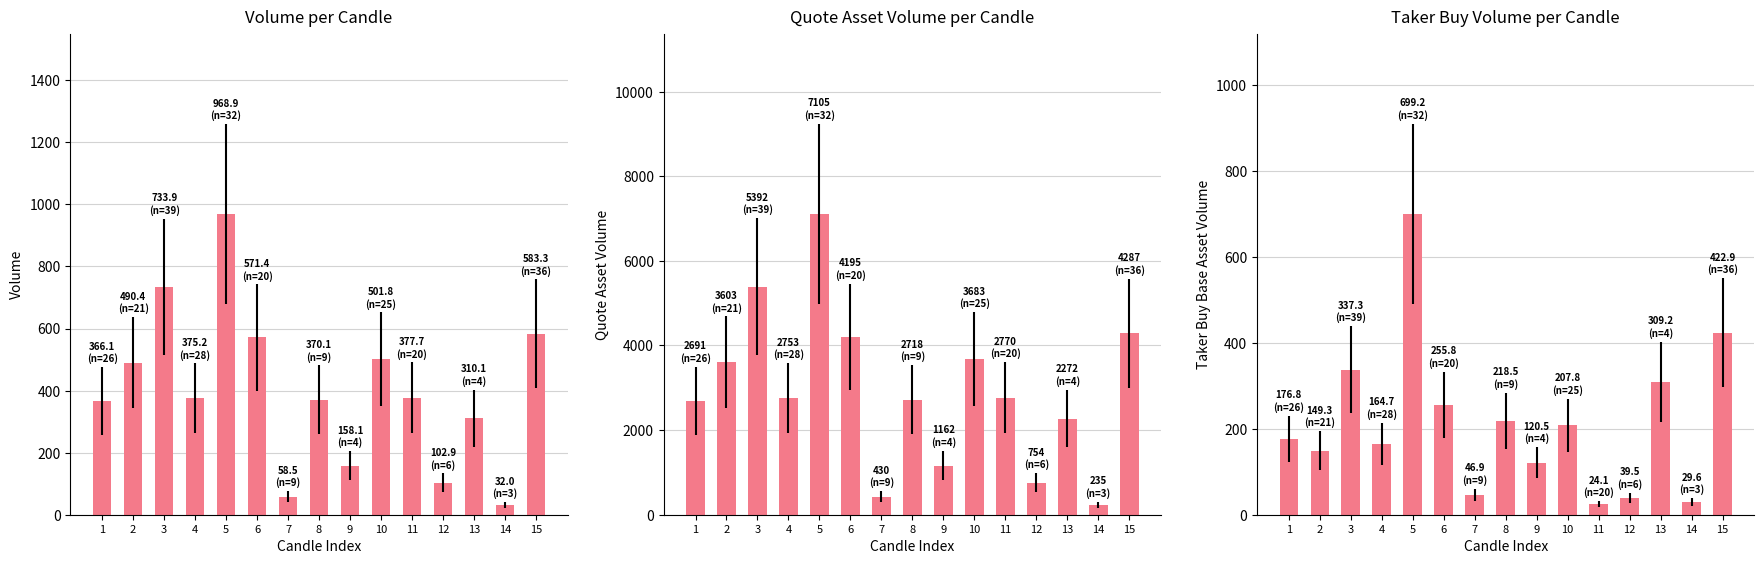

Is it true that volume equals 126.6 at 8?

False